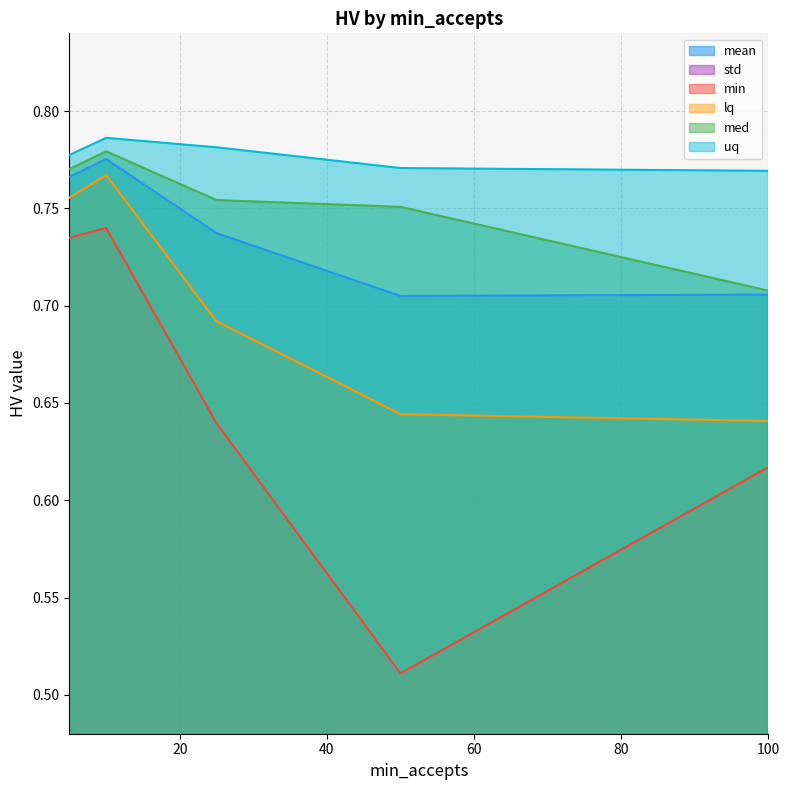

What is the value of the uq point at the 2nd from the left?

0.8